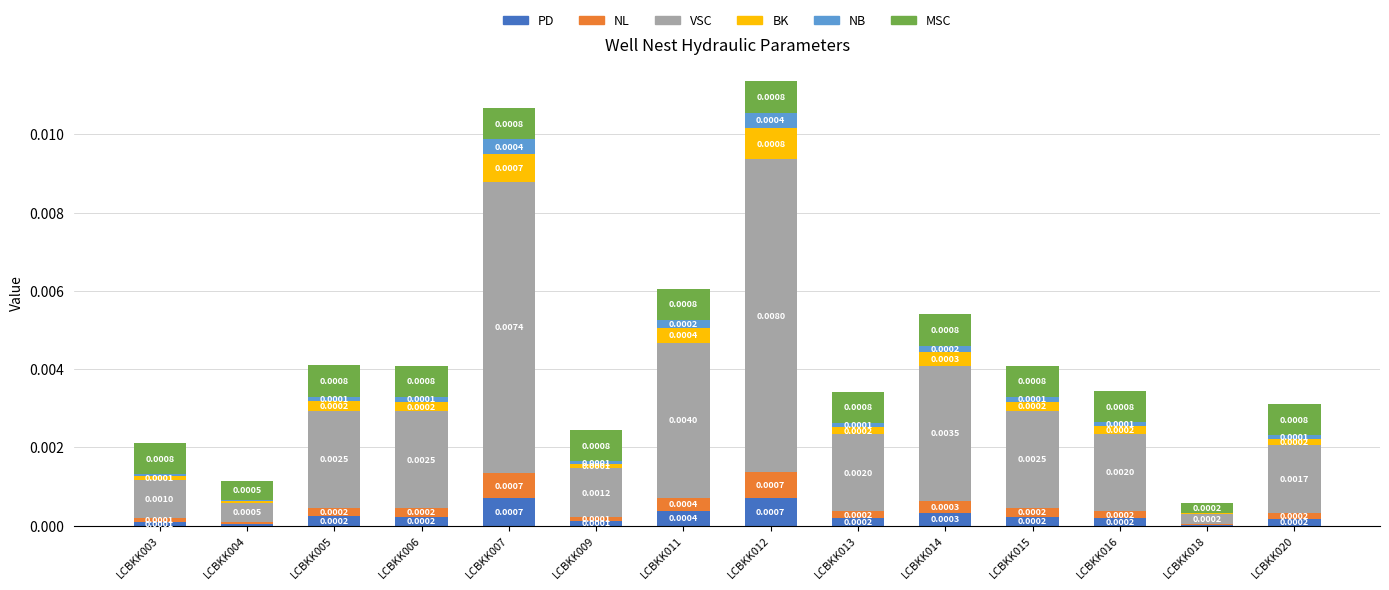

At which category is the sum across all series the highest?

LCBKK012